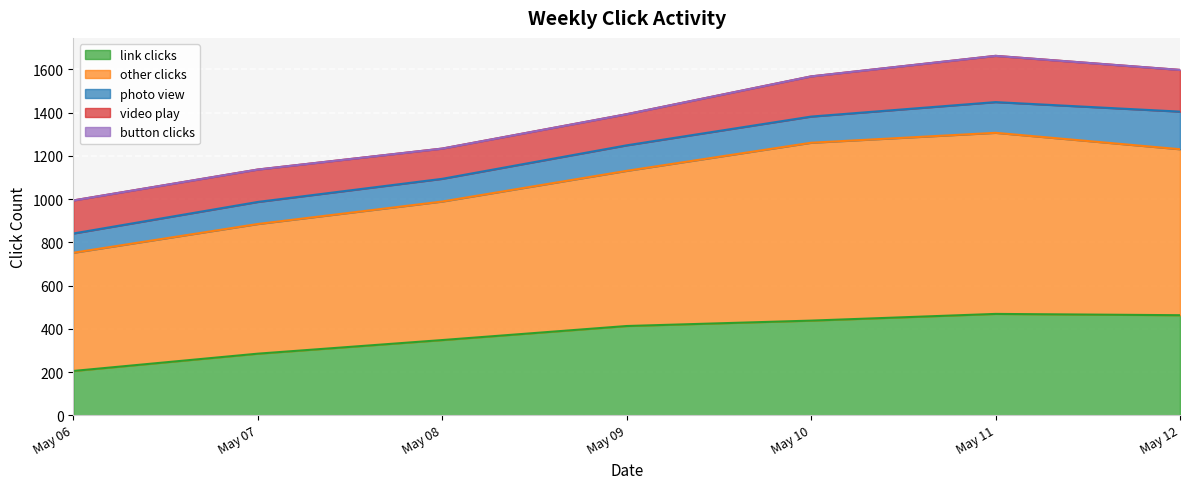

What are all the series names shown in the legend?

link clicks, other clicks, photo view, video play, button clicks